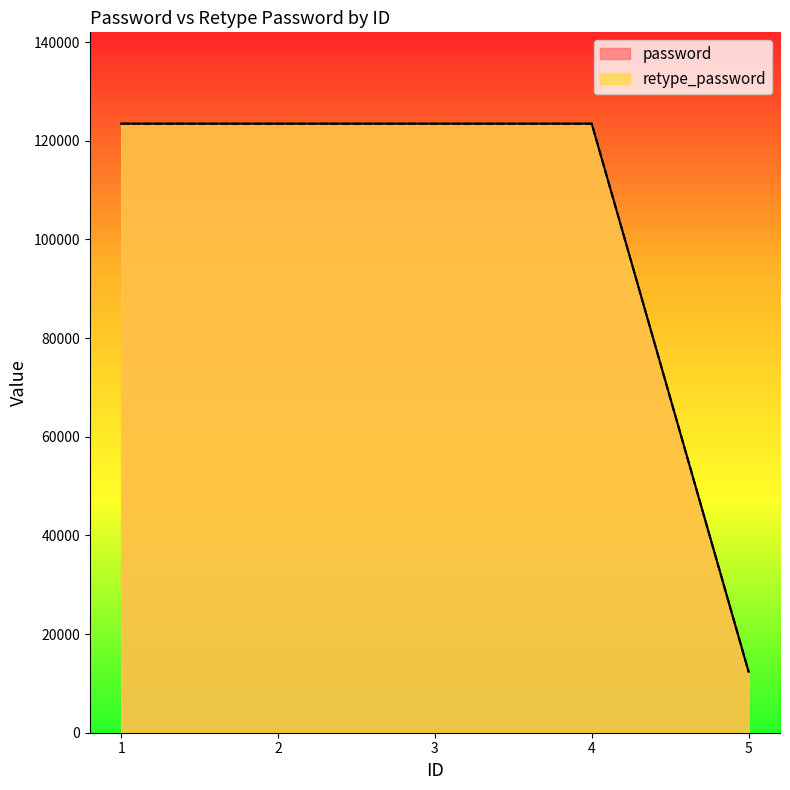

Which category has the lowest value across all series?

5